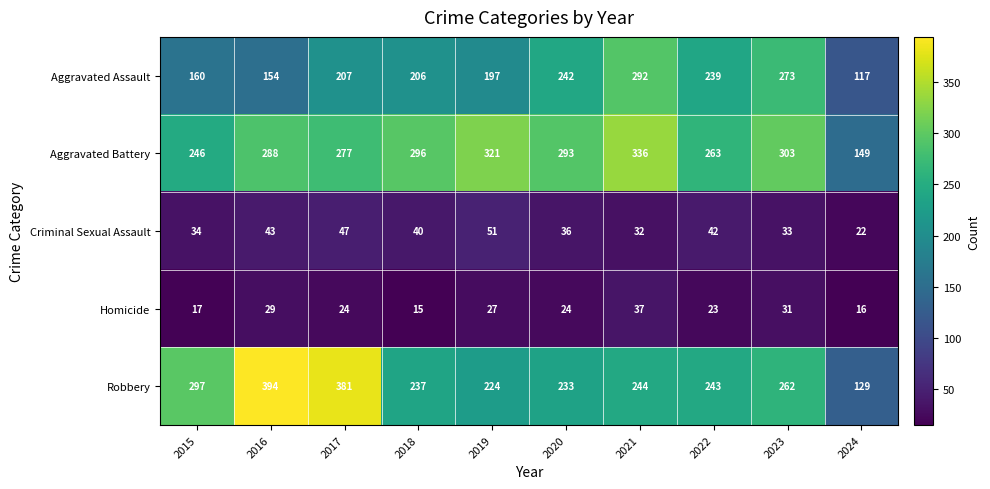

List the labels in order of Robbery value, smallest first.

2024, 2019, 2020, 2018, 2022, 2021, 2023, 2015, 2017, 2016